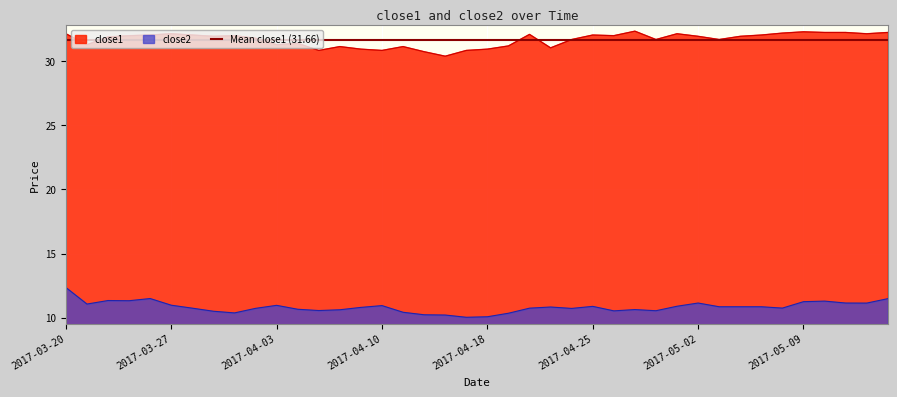

True or false: close2 and close1 intersect in this chart.

False